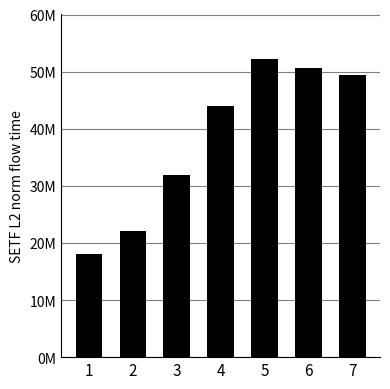

Reading right to left, what are all the values shown in this chart?

49492593.5	50686432.8	52174366.1	44005465.7	31838109.3	22017328.7	18035695.5